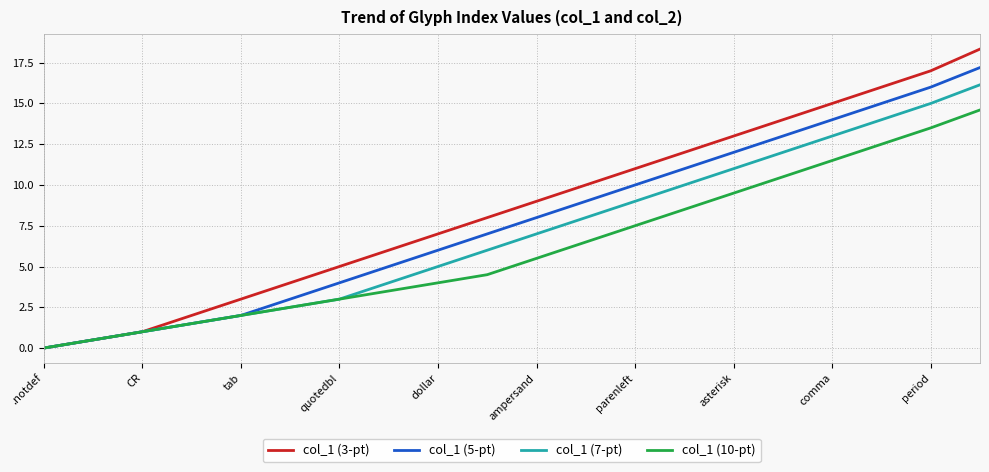

Reading left to right, list all the values displayed in this chart.

col_1 (3-pt): 0.0	0.5	1.0	2.0	3.0	4.0	5.0	6.0	7.0	8.0	9.0	10.0	11.0	12.0	13.0	14.0	15.0	16.0	17.0	18.3
col_1 (5-pt): 0.0	0.5	1.0	1.5	2.0	3.0	4.0	5.0	6.0	7.0	8.0	9.0	10.0	11.0	12.0	13.0	14.0	15.0	16.0	17.2
col_1 (7-pt): 0.0	0.5	1.0	1.5	2.0	2.5	3.0	4.0	5.0	6.0	7.0	8.0	9.0	10.0	11.0	12.0	13.0	14.0	15.0	16.1
col_1 (10-pt): 0.0	0.5	1.0	1.5	2.0	2.5	3.0	3.5	4.0	4.5	5.5	6.5	7.5	8.5	9.5	10.5	11.5	12.5	13.5	14.6